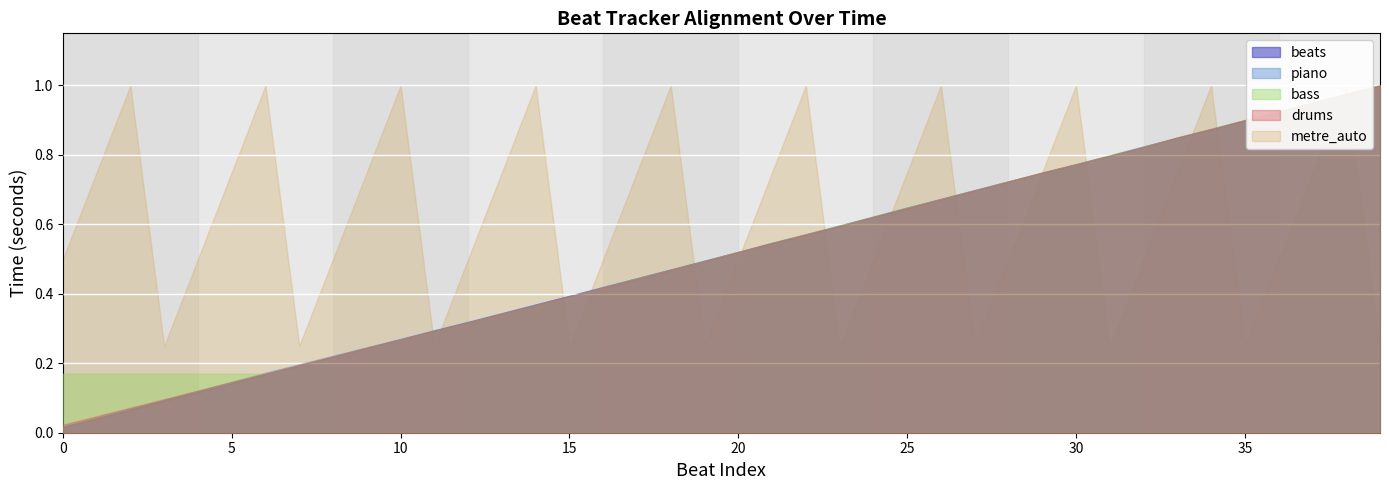

After their last crossing, which series has the higher values: metre_auto or beats?

beats